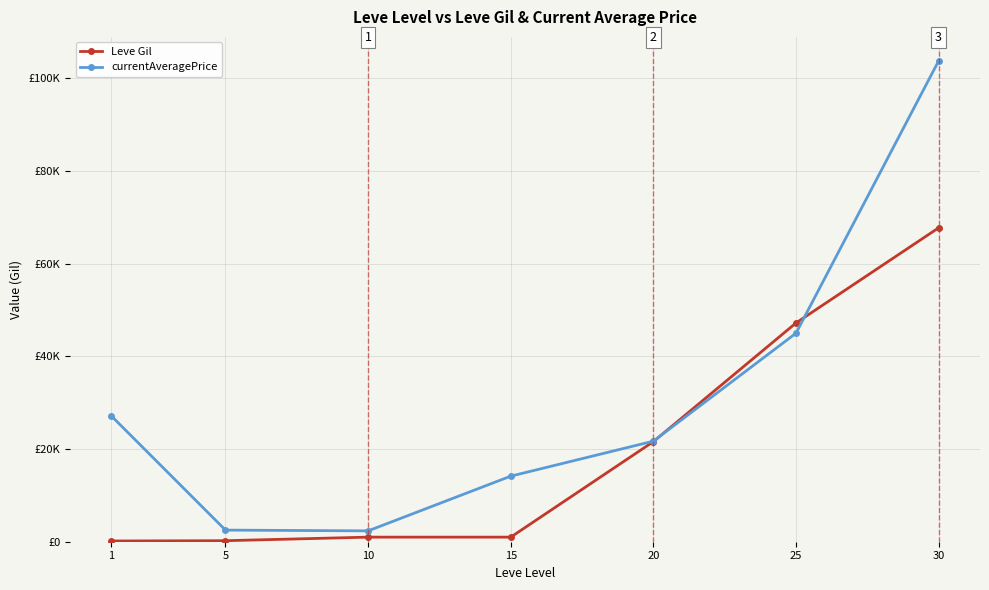

Which series has the largest total across all categories?

currentAveragePrice